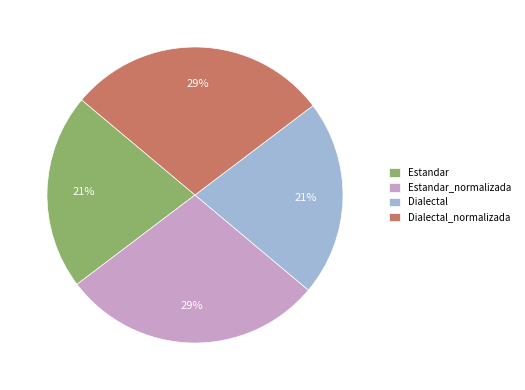

How many segments does this pie chart have?

4